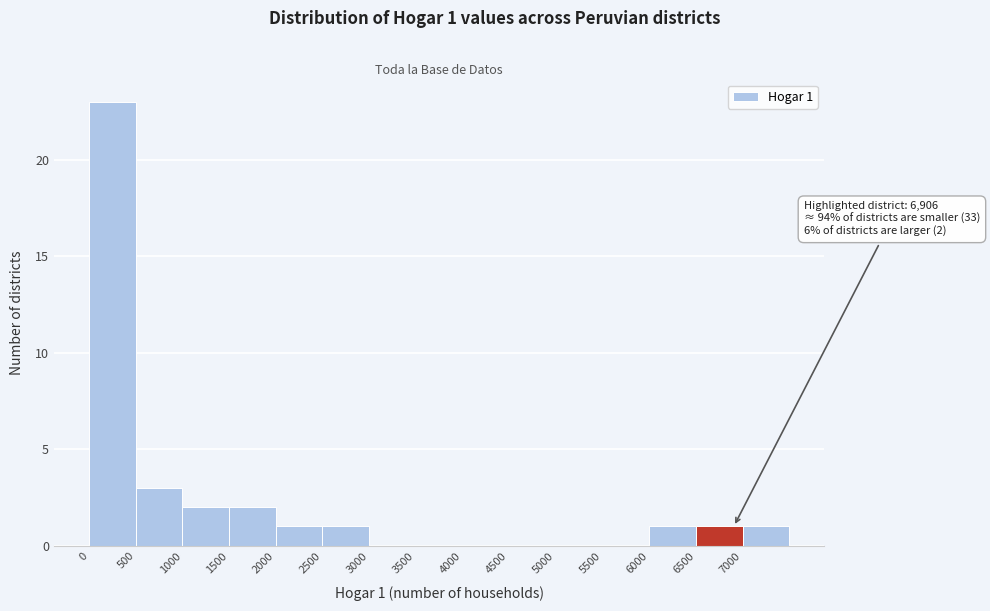

Over which range of the x-axis is the bar tallest?

0 to 500